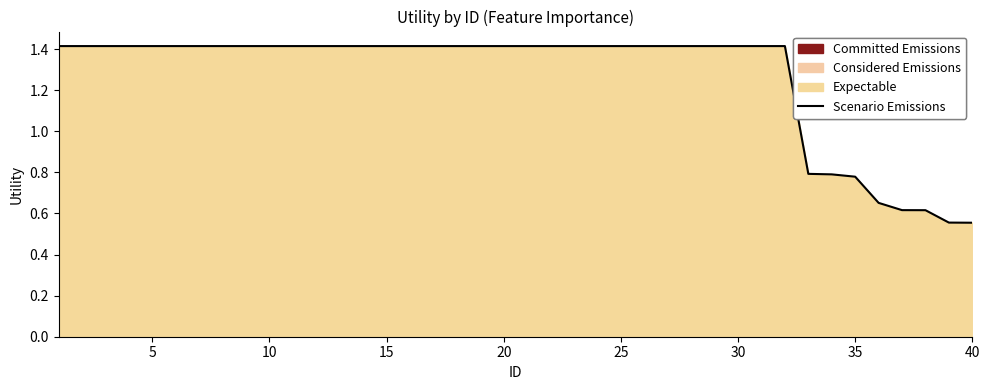

Reading left to right, transcribe all the data shown in this chart.

1.4	1.4	1.4	1.4	1.4	1.4	1.4	1.4	1.4	1.4	1.4	1.4	1.4	1.4	1.4	1.4	1.4	1.4	1.4	1.4	1.4	1.4	1.4	1.4	1.4	1.4	1.4	1.4	1.4	1.4	1.4	1.4	0.8	0.8	0.8	0.7	0.6	0.6	0.6	0.6